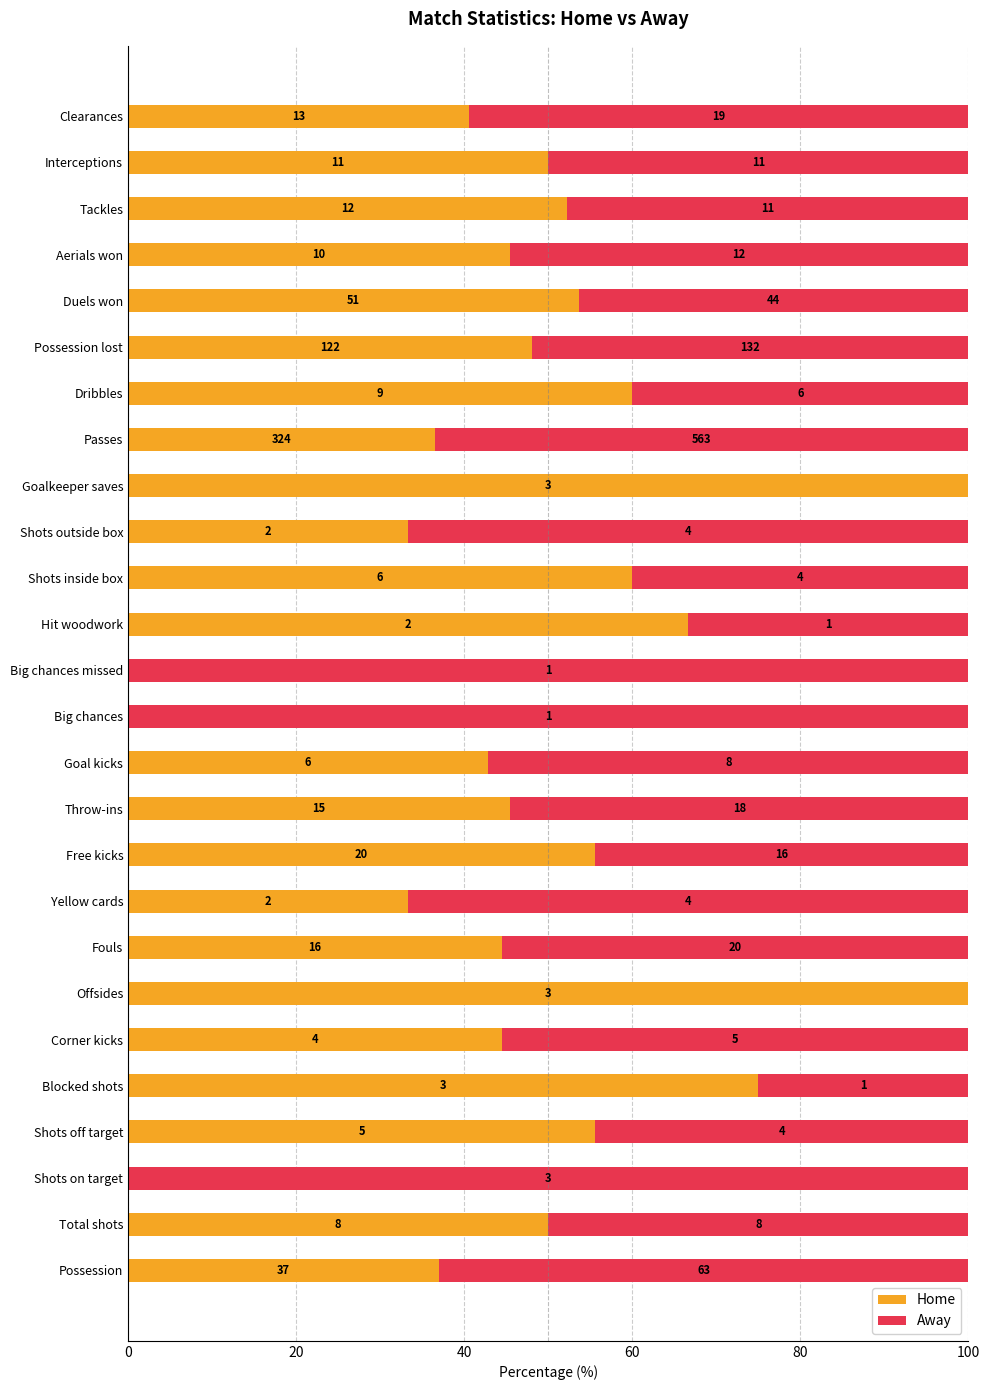

What are all the series names shown in the legend?

Home, Away